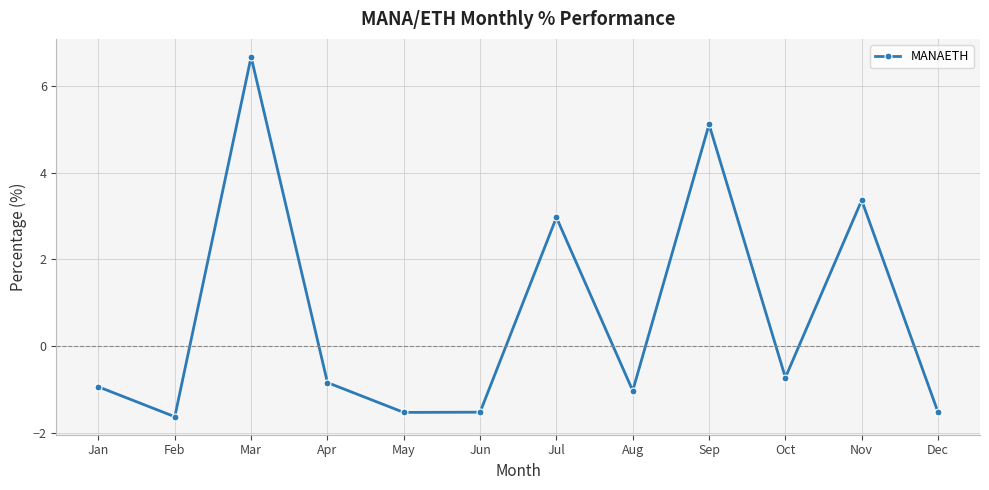

How many points are lower than both their immediate neighbors (excluding endpoints)?

4